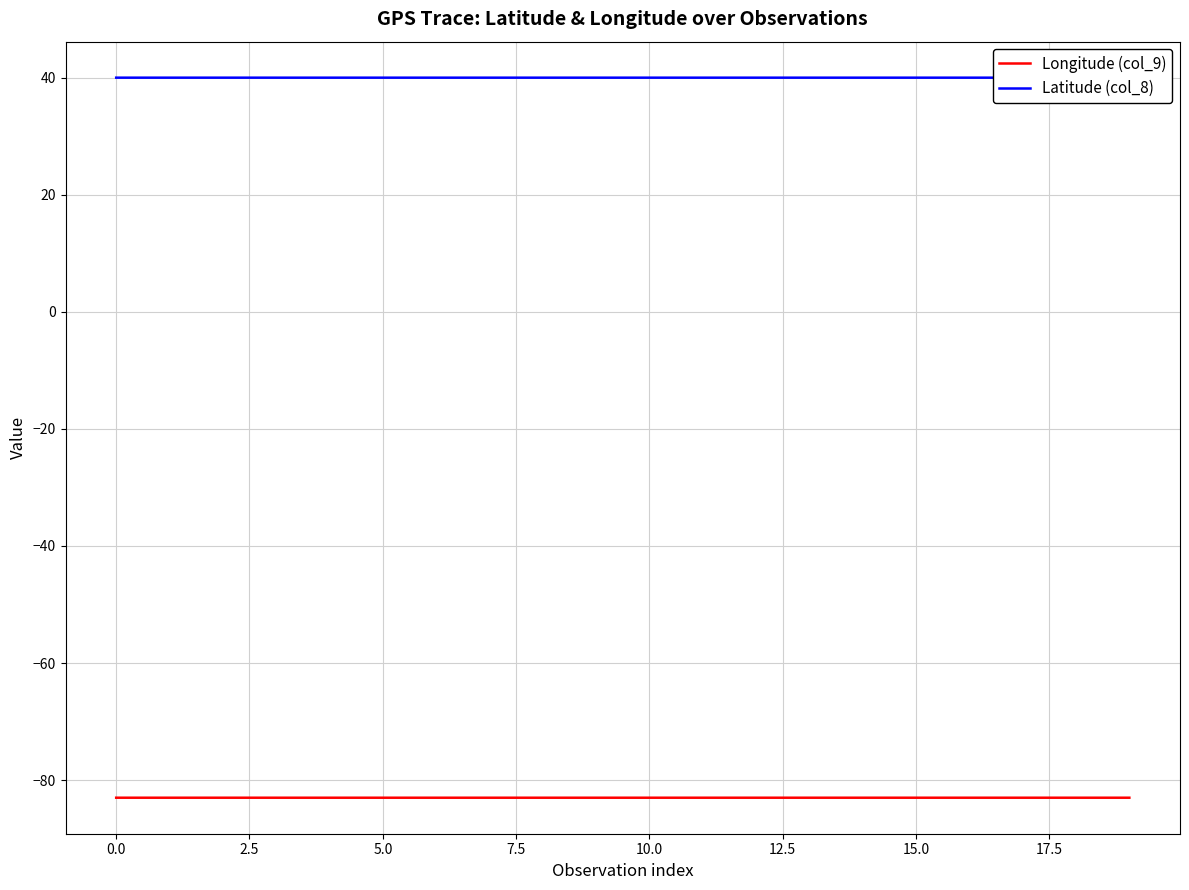

What is the lowest value of the Latitude (col_8) series?

40.0